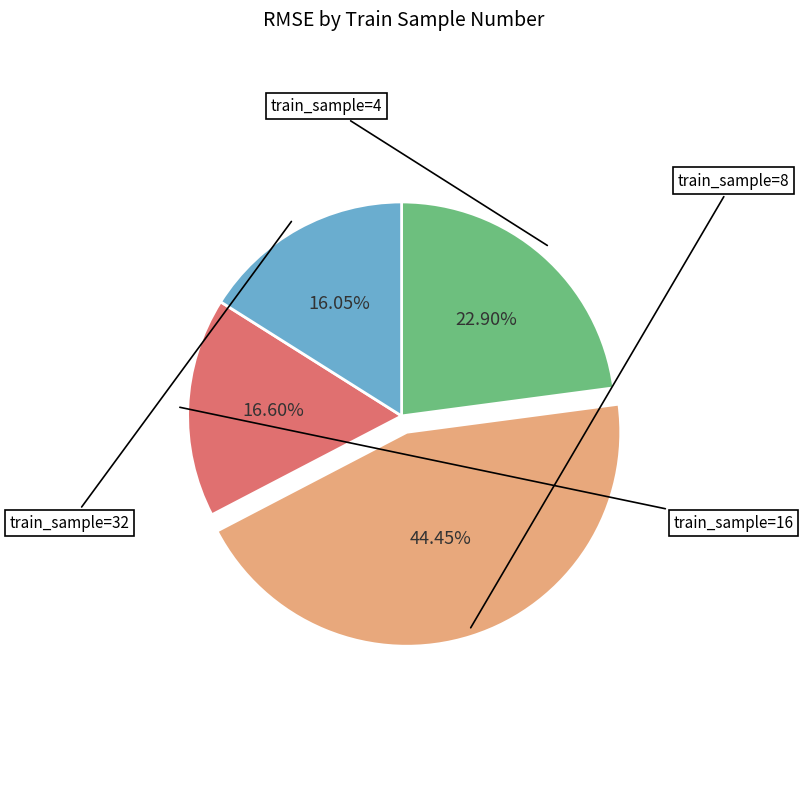

Is there any slice that represents more than half of the pie?

No